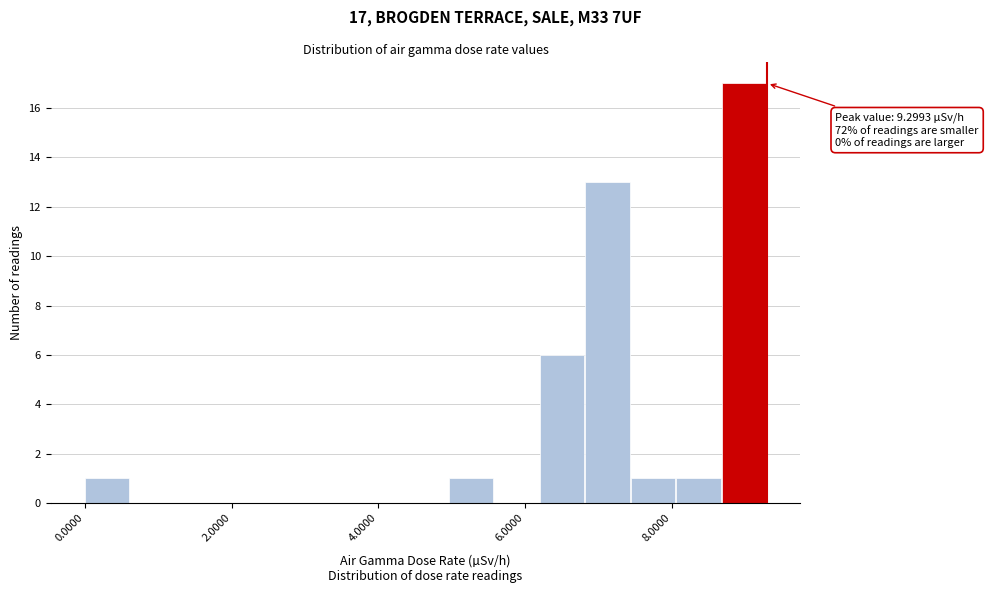

Around what value on the x-axis is the tallest bar? Give the approximate position of its centre, as read against the axis.

9.0